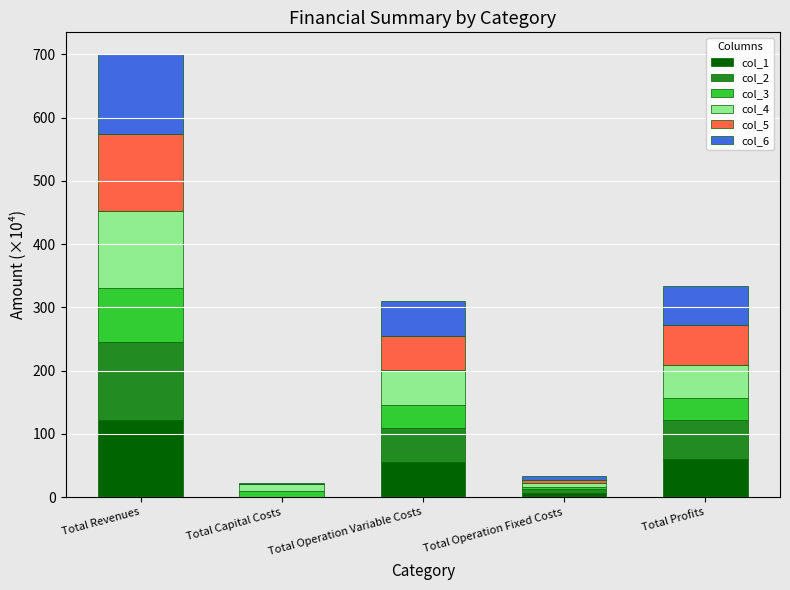

What is the total value across all series at Total Operation Variable Costs?

310.5